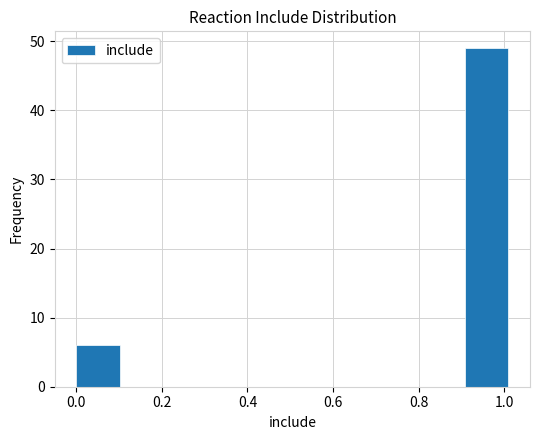

Reading left to right, transcribe this chart: for each bar, give the range it covers on the x-axis and its height. Neither the bar edges nor the heights are printed on the chart, so give them approximately, as read against the axes.

0.00 to 0.10: 6
0.10 to 0.20: 0
0.20 to 0.30: 0
0.30 to 0.40: 0
0.40 to 0.50: 0
0.50 to 0.60: 0
0.60 to 0.70: 0
0.70 to 0.80: 0
0.80 to 0.90: 0
0.90 to 1.02: 49